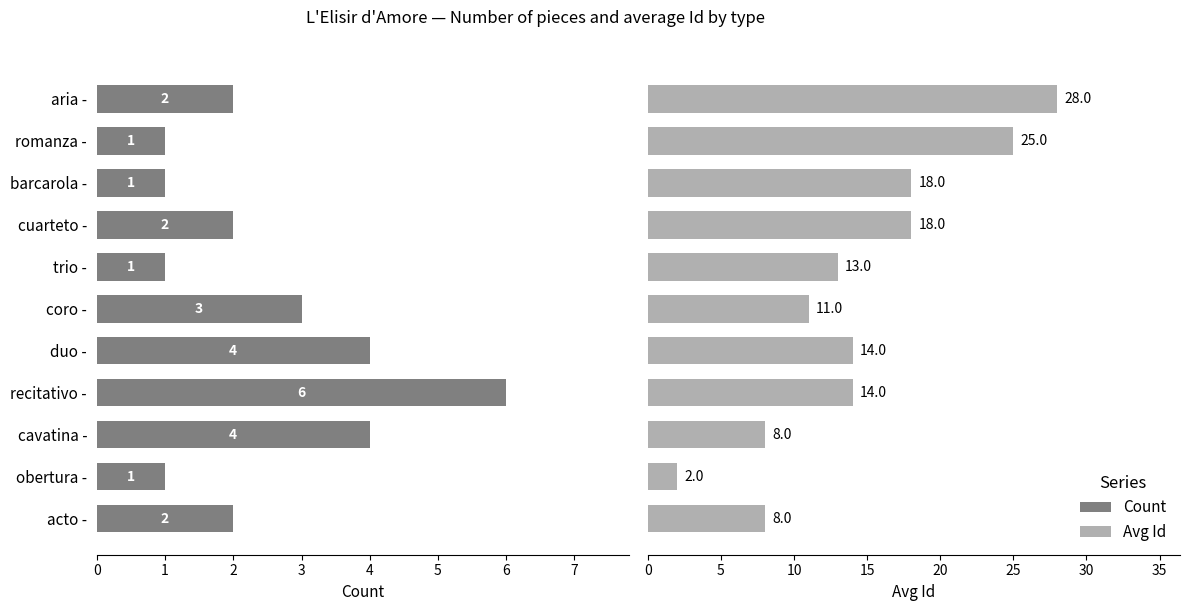

What is the difference between the second highest and minimum values in the Count series?

3